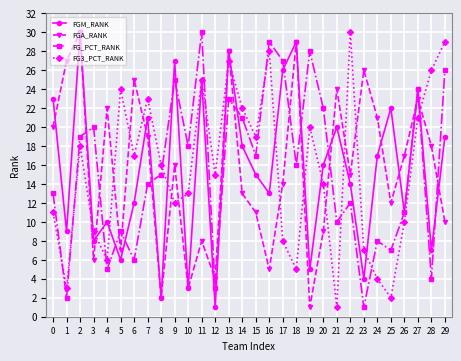

Reading left to right, list all the values displayed in this chart.

FGM_RANK: 0=23	1=9	2=30	3=8	4=10	5=6	6=12	7=21	8=2	9=27	10=3	11=25	12=1	13=28	14=18	15=15	16=13	17=26	18=29	19=5	20=16	21=20	22=14	23=4	24=17	25=22	26=11	27=24	28=7	29=19
FGA_RANK: 0=20	1=27	2=30	3=6	4=22	5=7	6=25	7=19	8=2	9=16	10=3	11=8	12=4	13=28	14=13	15=11	16=5	17=14	18=29	19=1	20=9	21=24	22=15	23=26	24=21	25=12	26=17	27=23	28=18	29=10
FG_PCT_RANK: 0=13	1=2	2=19	3=20	4=5	5=9	6=6	7=14	8=15	9=25	10=18	11=30	12=3	13=23	14=21	15=17	16=29	17=27	18=16	19=28	20=22	21=10	22=12	23=1	24=8	25=7	26=11	27=24	28=4	29=26
FG3_PCT_RANK: 0=11	1=3	2=18	3=9	4=6	5=24	6=17	7=23	8=16	9=12	10=13	11=25	12=15	13=27	14=22	15=19	16=28	17=8	18=5	19=20	20=14	21=1	22=30	23=7	24=4	25=2	26=10	27=21	28=26	29=29